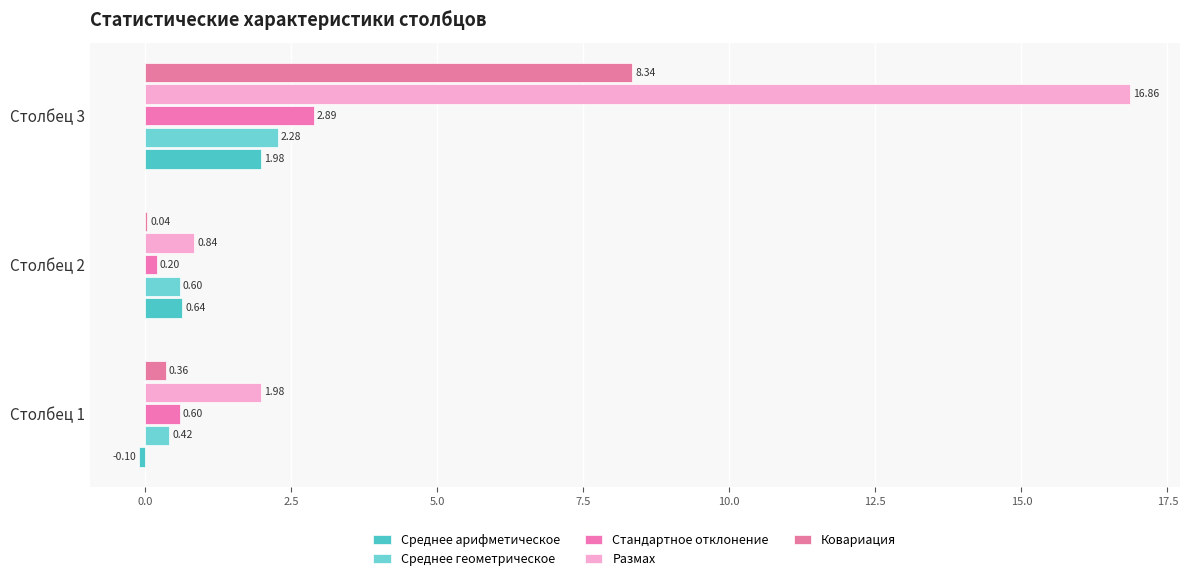

How many categories are shown in the chart?

3